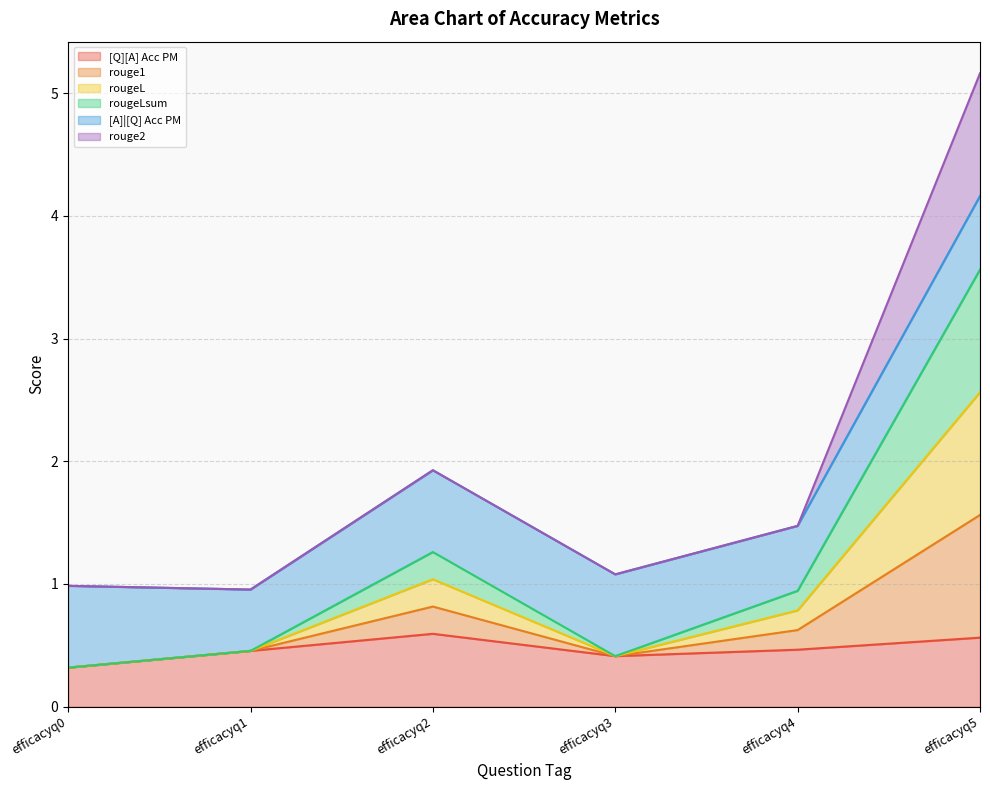

Does the chart display data point markers on the line(s)?

No